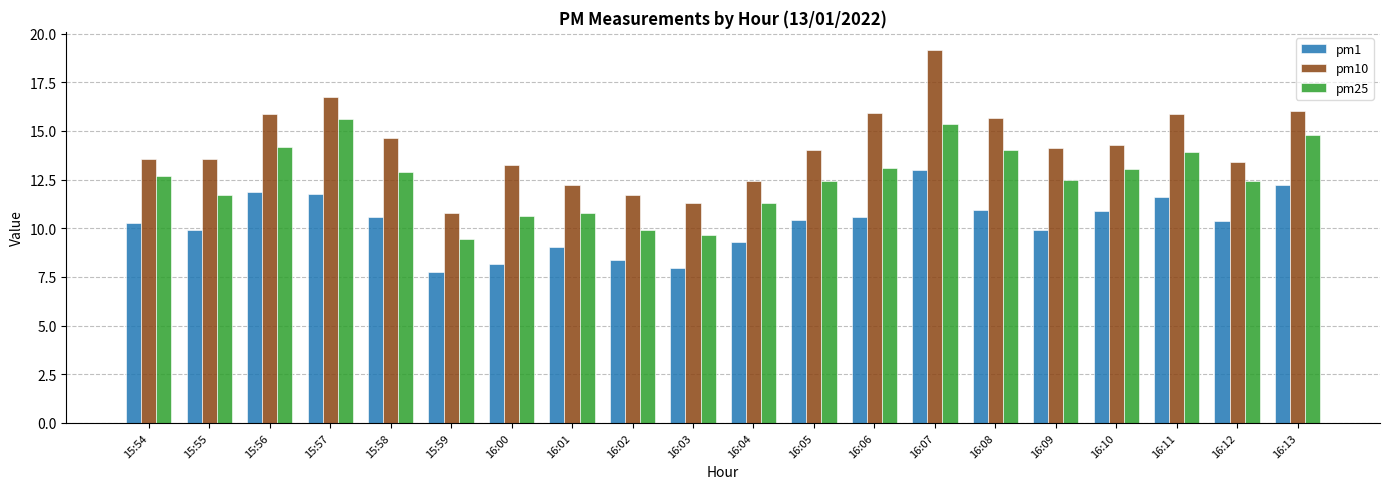

What is the difference between the maximum and second lowest values in the pm1 series?

5.1